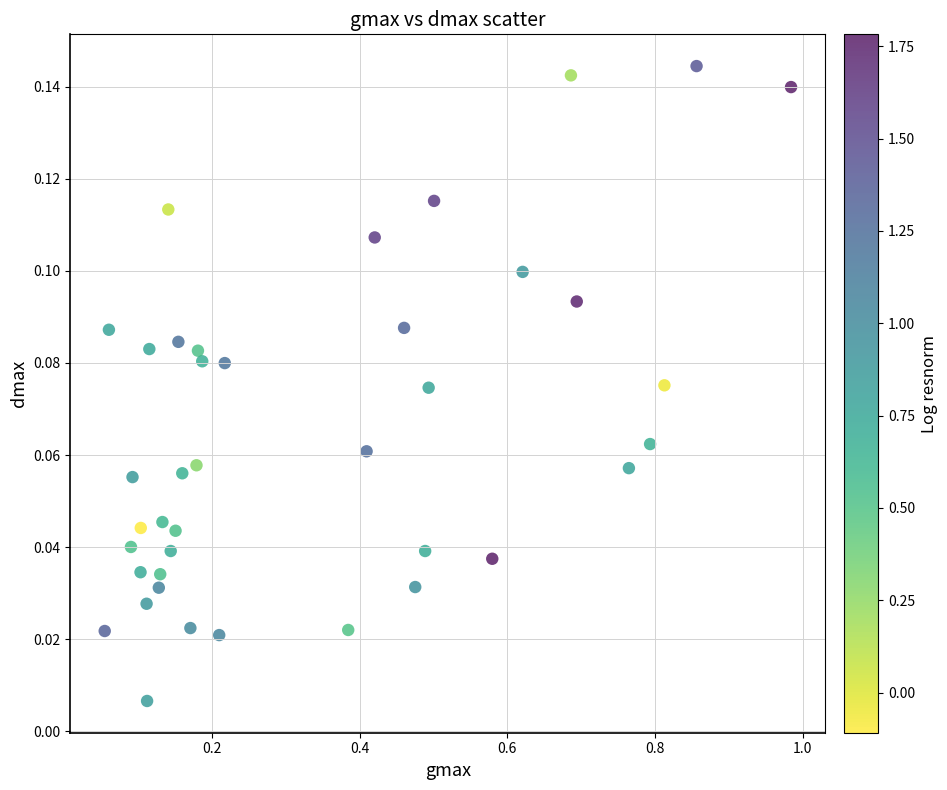

What is the range of X values (max minus min)?

0.9